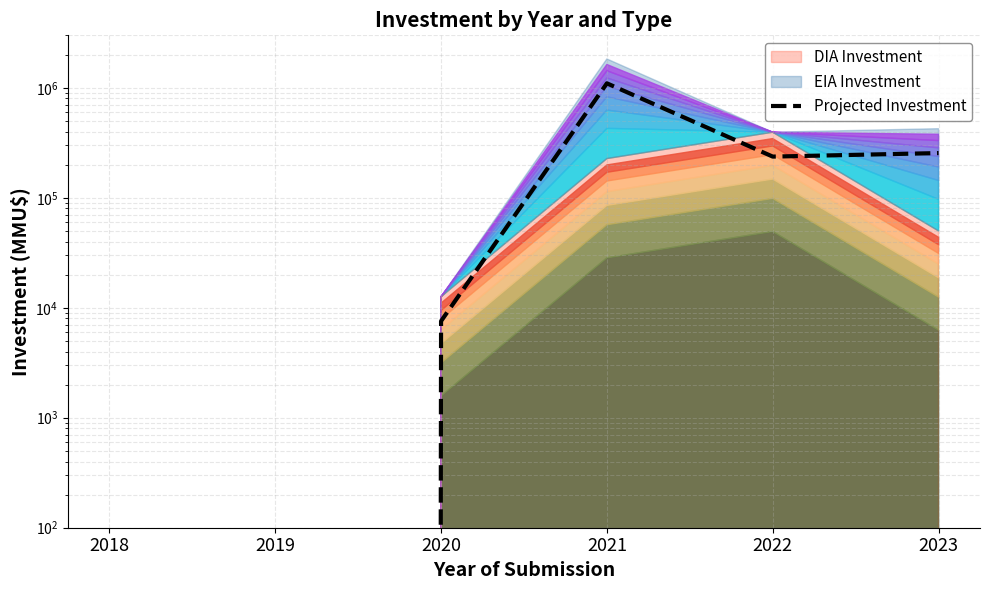

Reading right to left, list all the values displayed in this chart.

255000.0	236850.0	1098433.8	7560.0	0.0	0.0